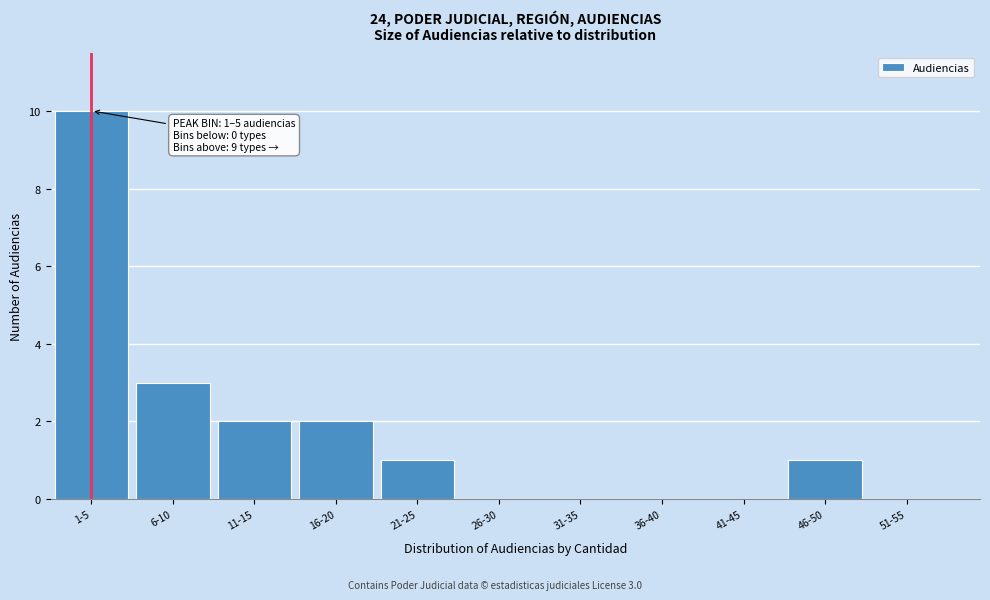

Reading left to right, transcribe all the data shown in this chart.

1-5=10	6-10=3	11-15=2	16-20=2	21-25=1	26-30=0	31-35=0	36-40=0	41-45=0	46-50=1	51-55=0